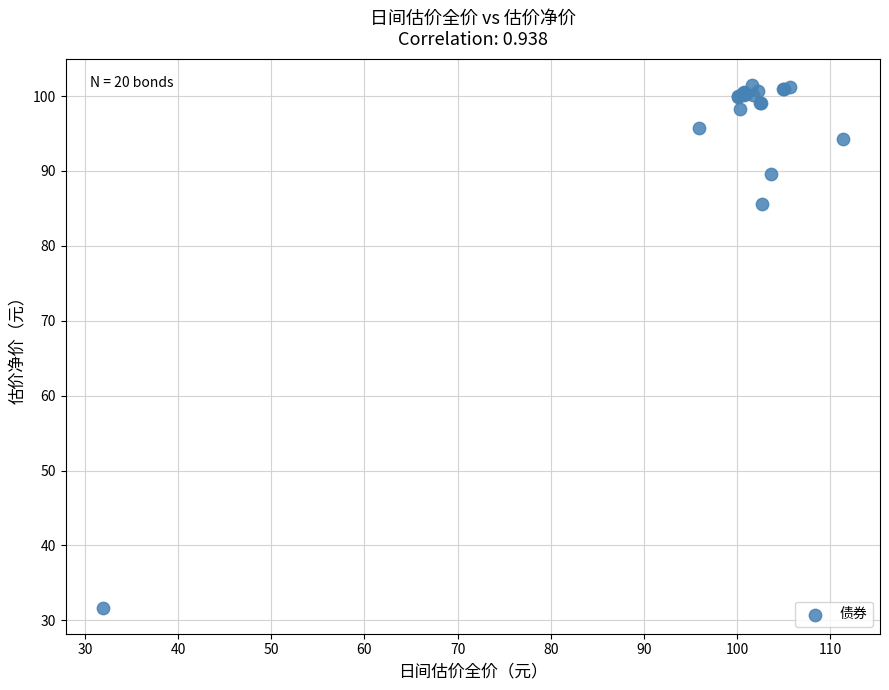

What Y value in the scatter plot is closest to 66?

85.5